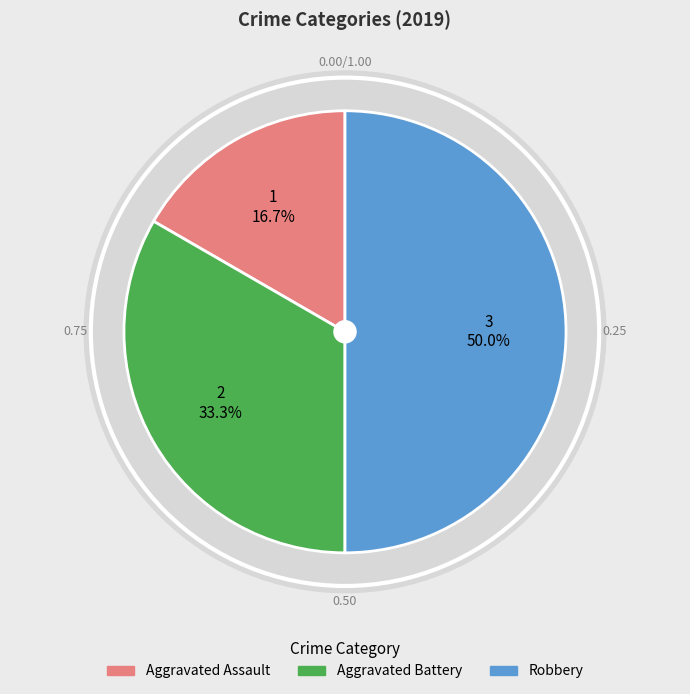

To the nearest percent, what is the difference between the largest and smallest slice percentages?

33%